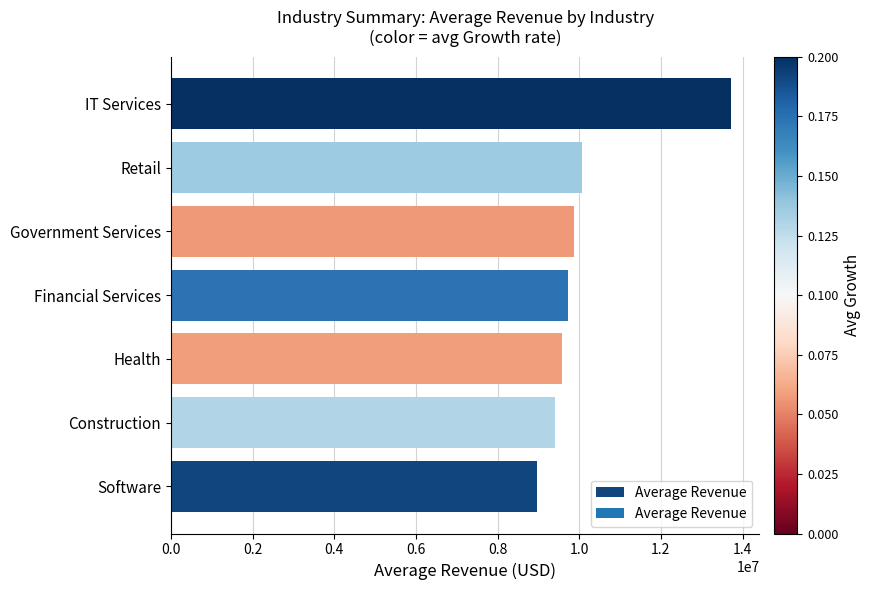

How many values are below 9722755?

3